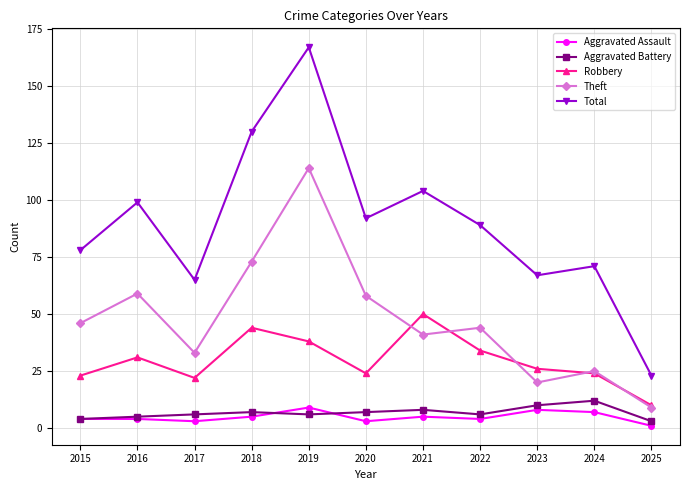

Between 2018 and 2023, which series saw the biggest shift?

Total